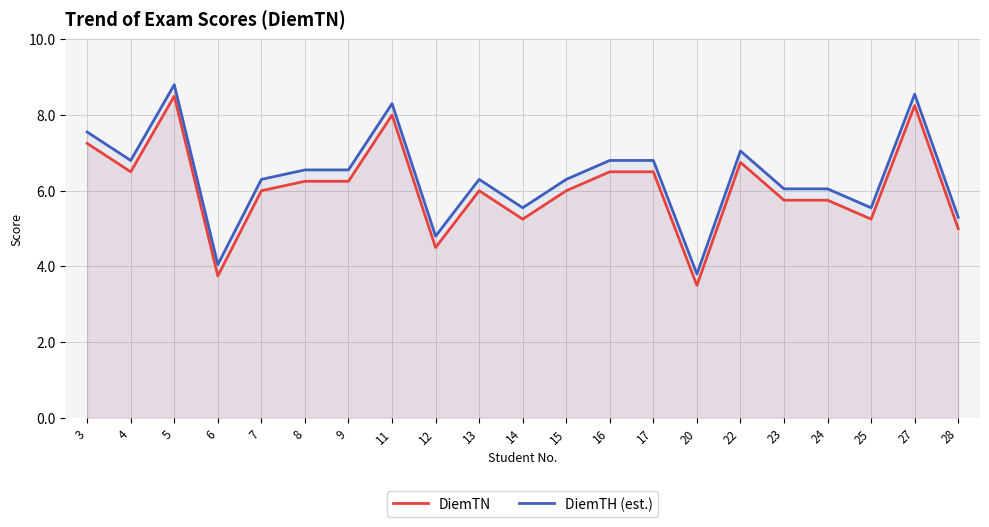

Which label corresponds to the smallest value in the chart?

20